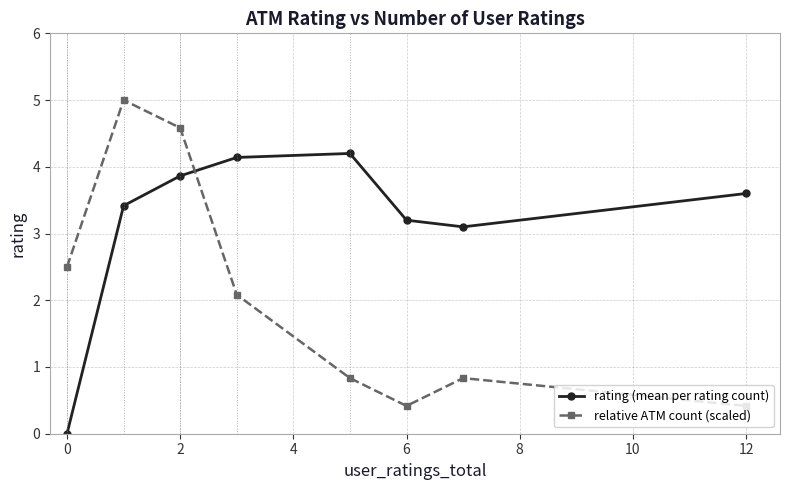

At how many categories does at least one series exceed 3?

7